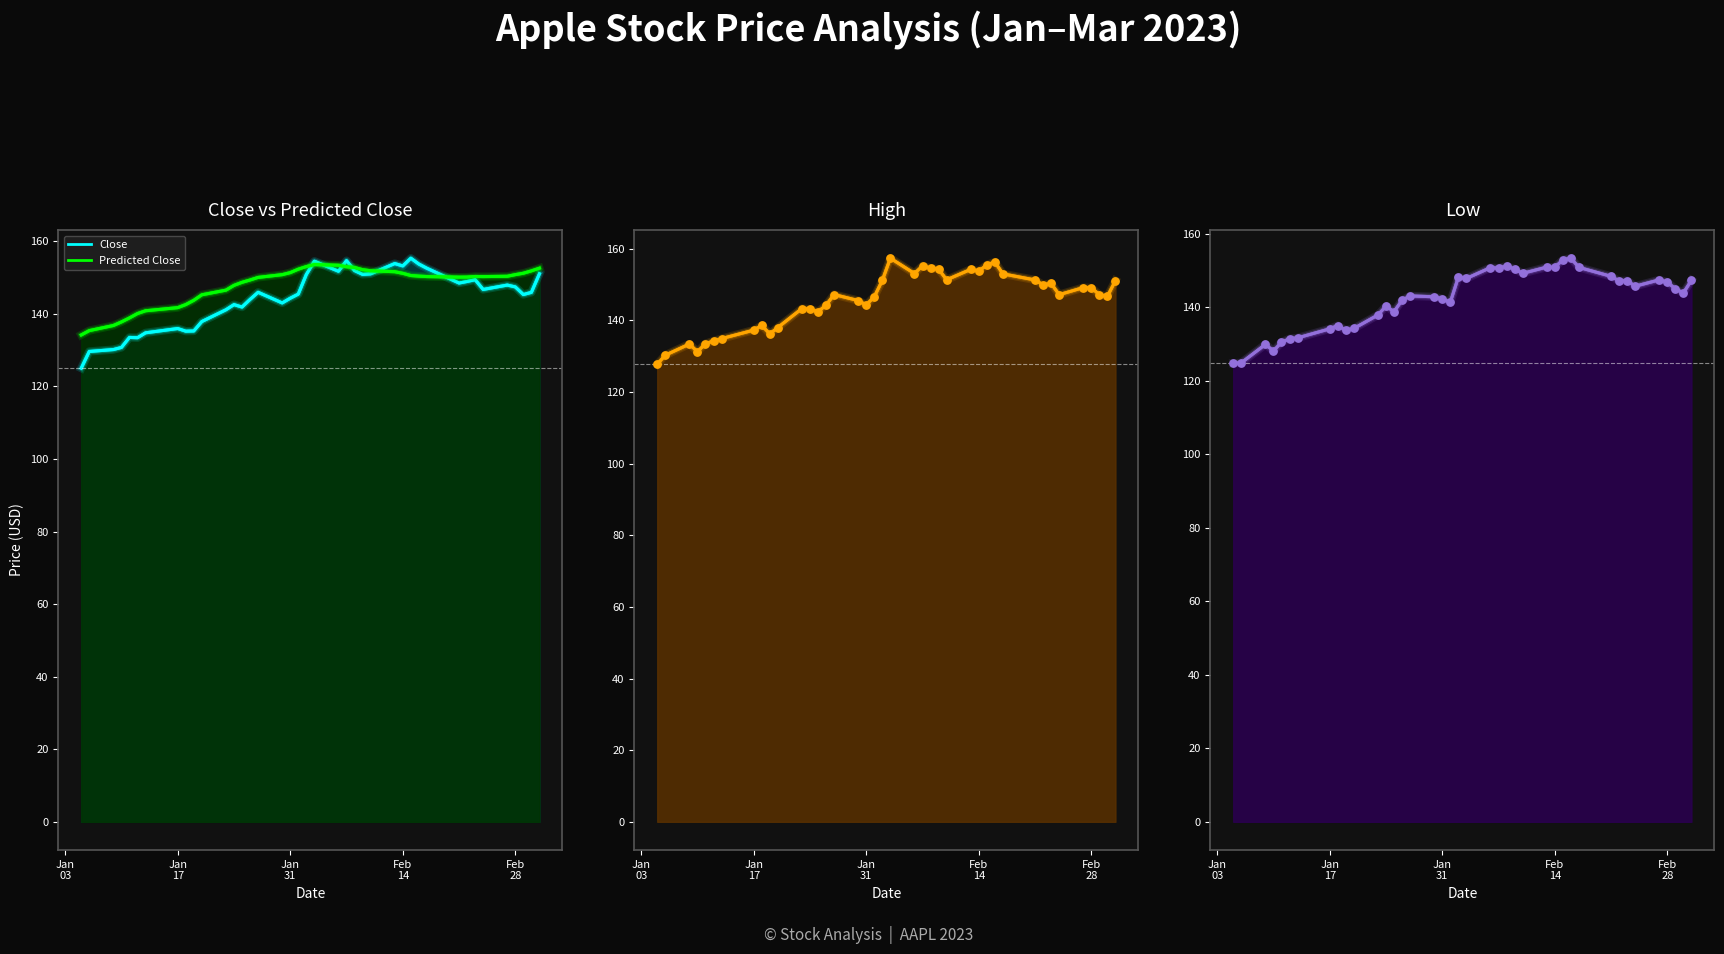

What is the total value across all series at 2023-02-21?

598.3